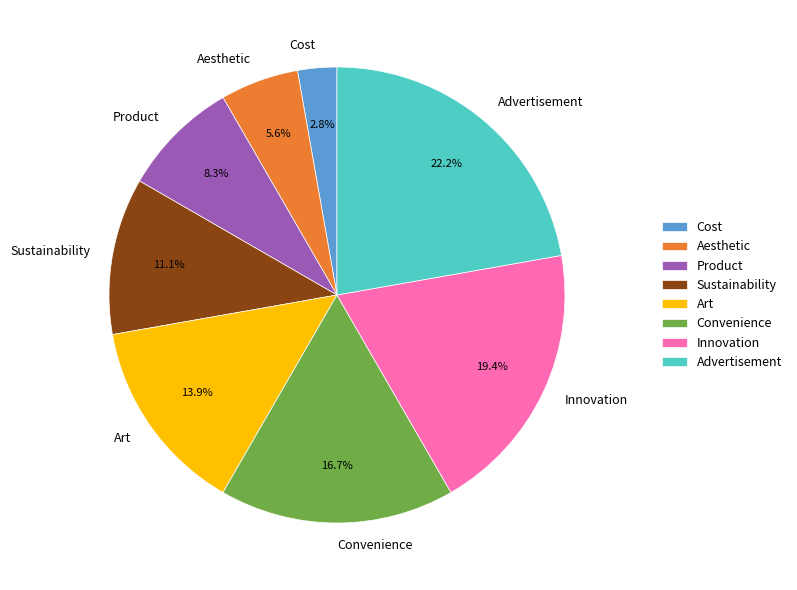

Does any single category account for the majority?

No